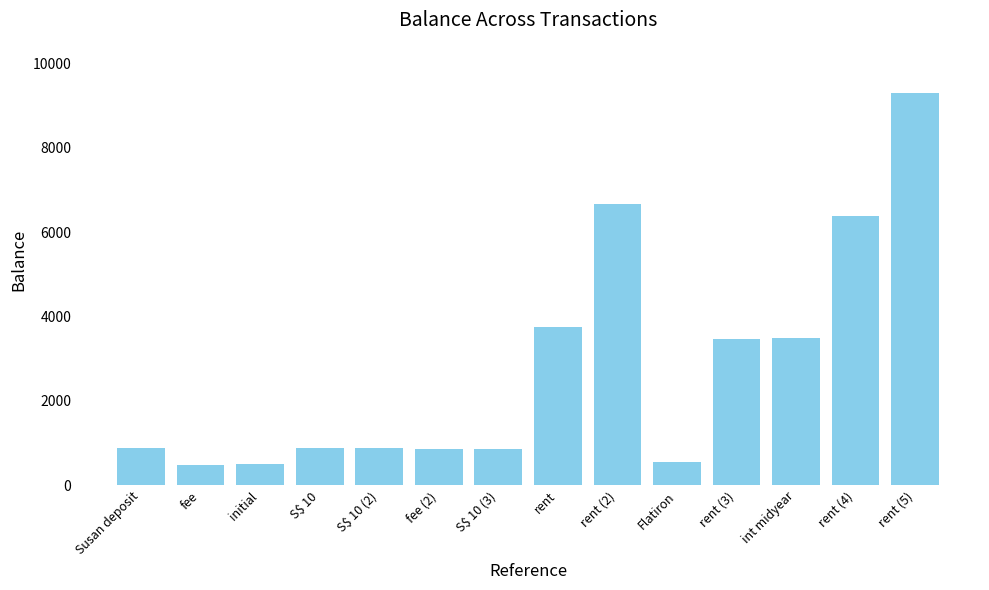

Is it true that the value at rent (3) is 3469.0?

True